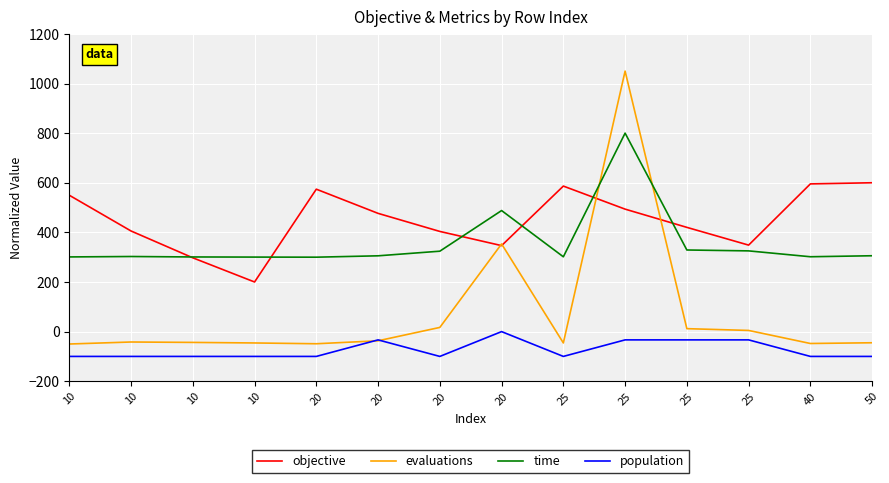

In time, how many points are higher than both neighbors (excluding endpoints)?

3